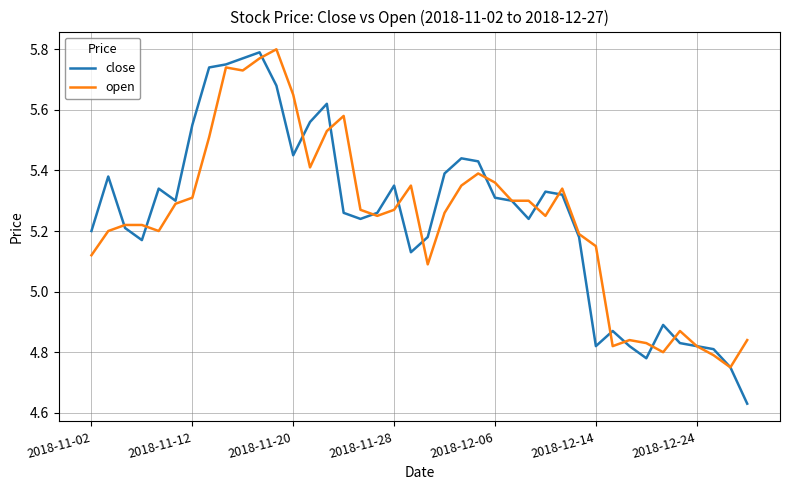

Which series ends up on top after the final intersection of open and close?

open